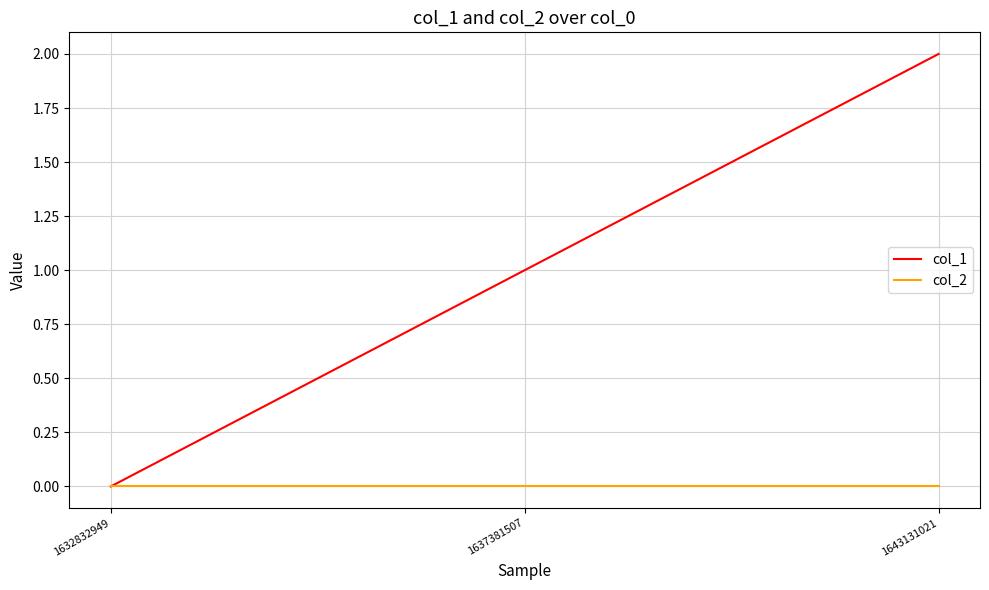

Which label corresponds to the largest value in the chart?

1643131021